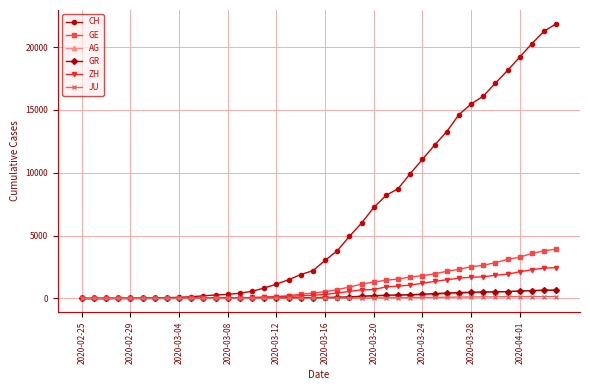

Which series has the largest total across all categories?

CH